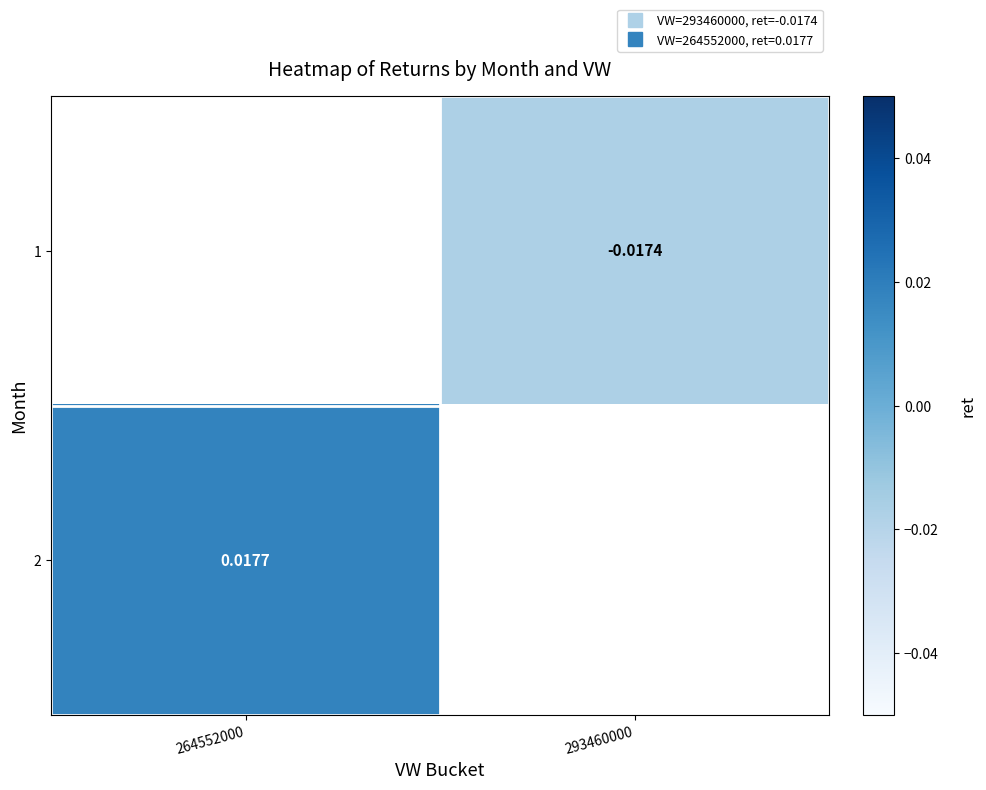

List the series in order of their overall mean, lowest first.

1, 2